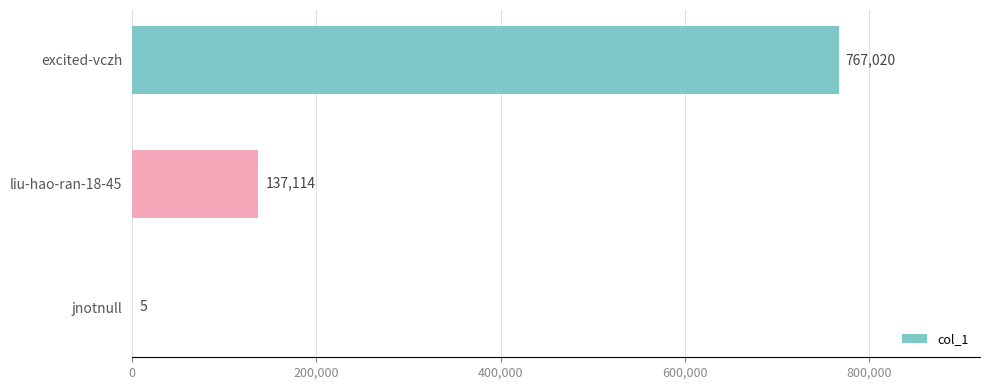

How many values are between 5 and 767020?

3